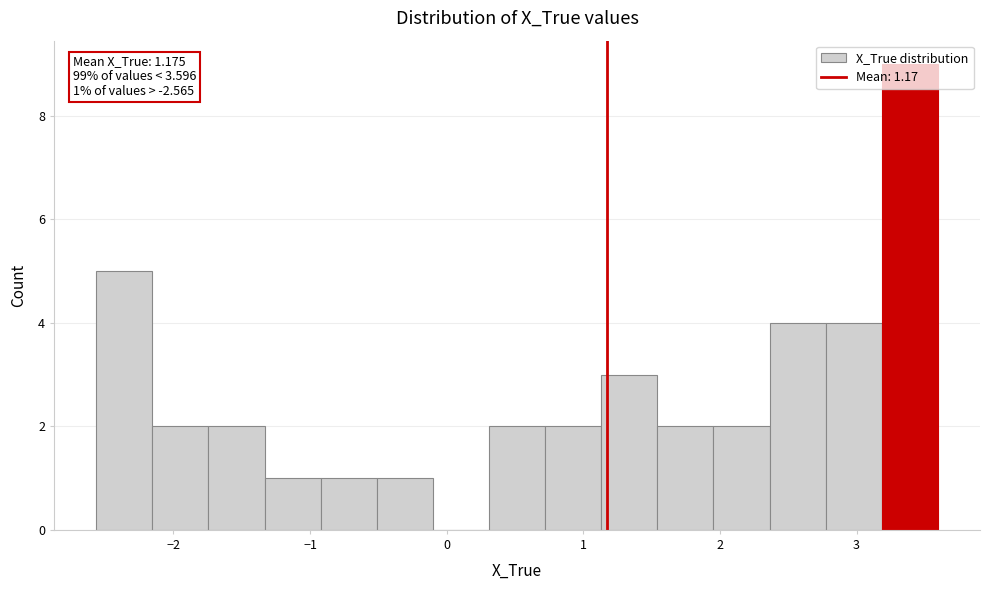

Which range on the x-axis has the tallest bar?

3.2 to 3.6